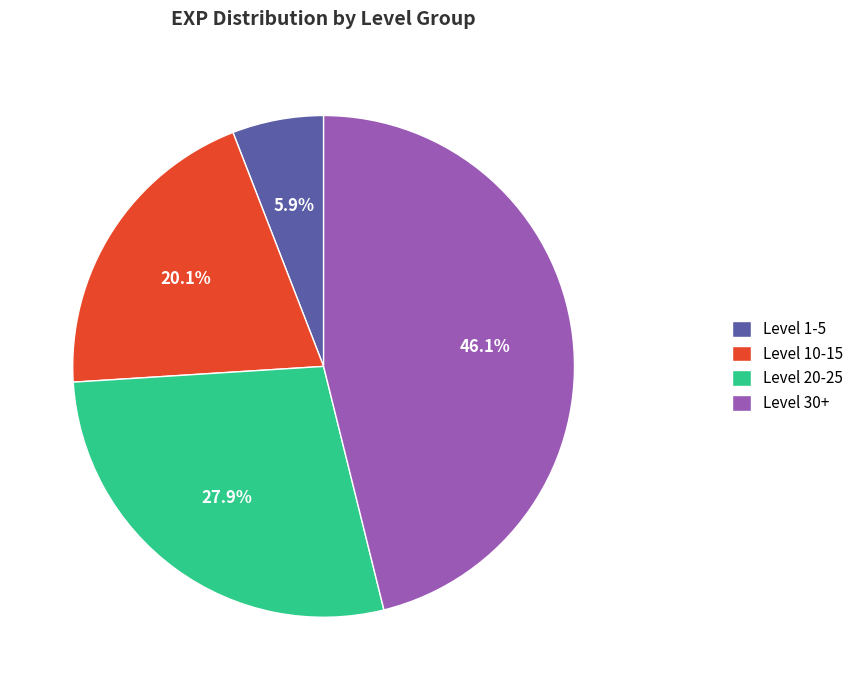

Between Level 1-5 and Level 20-25, which is larger?

Level 20-25